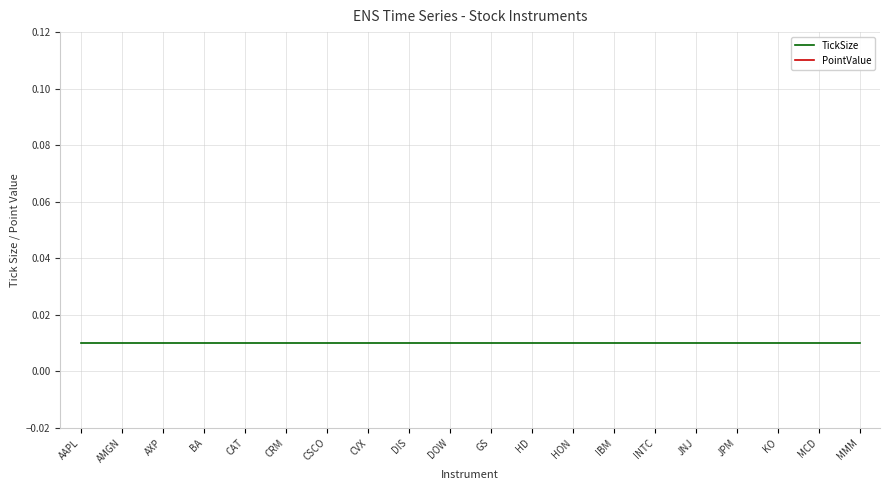

Which label corresponds to the smallest value in the chart?

AAPL